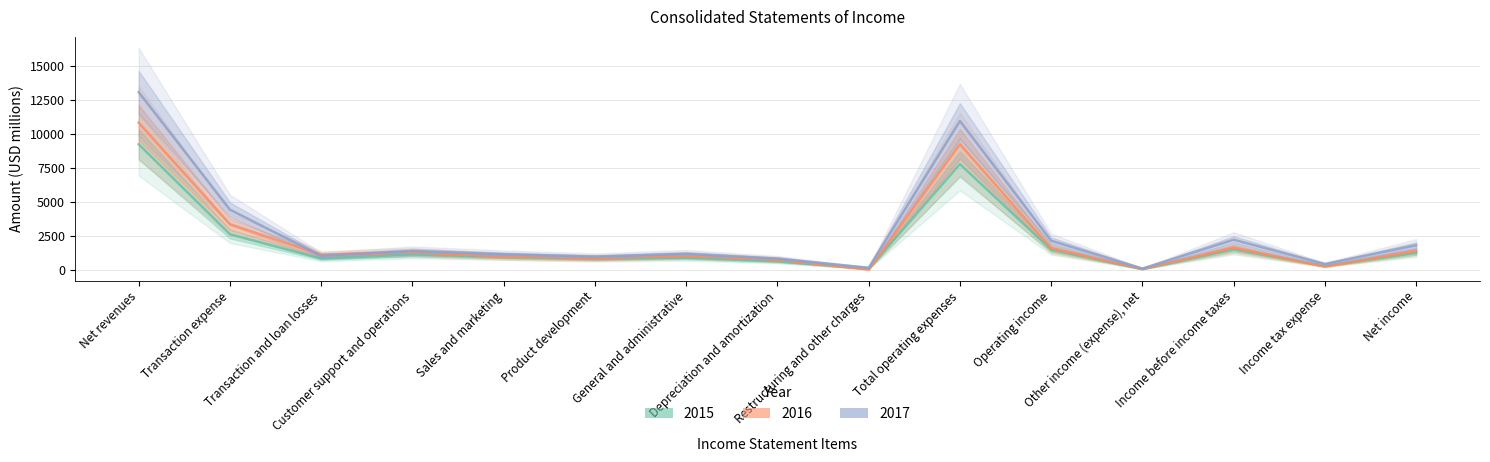

Is the value of 2017 at Sales and marketing greater than the value of 2015 at Customer support and operations?

Yes